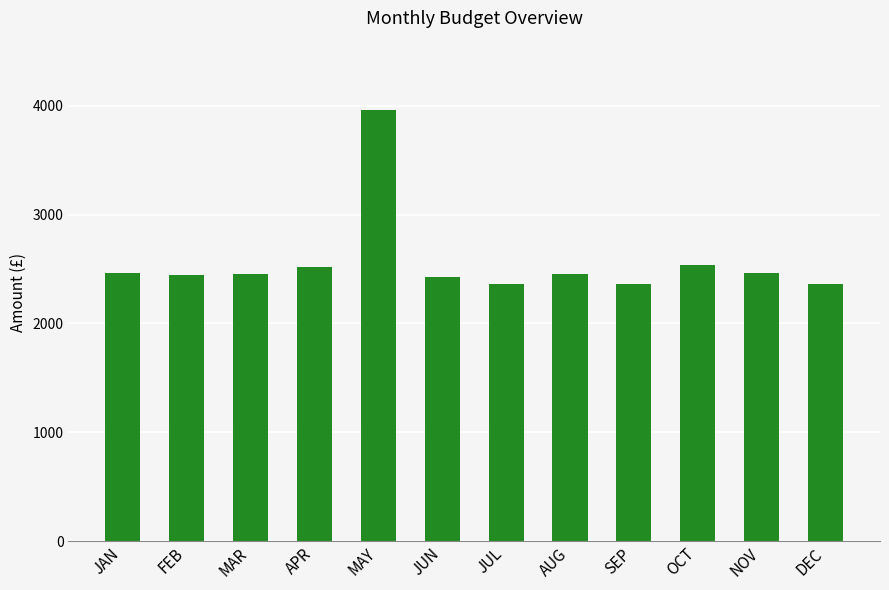

How many data points are less than 2456?

6